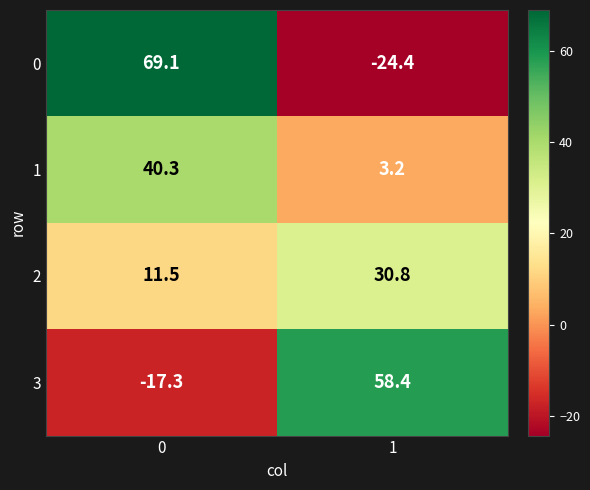

At how many categories does at least one series exceed 31?

2